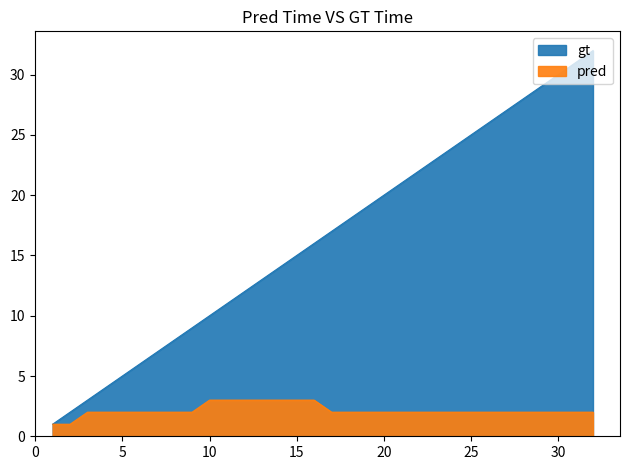

Rank the categories by pred value from highest to lowest.

10, 11, 12, 13, 14, 15, 16, 3, 4, 5, 6, 7, 8, 9, 17, 18, 19, 20, 21, 22, 23, 24, 25, 26, 27, 28, 29, 30, 31, 32, 1, 2